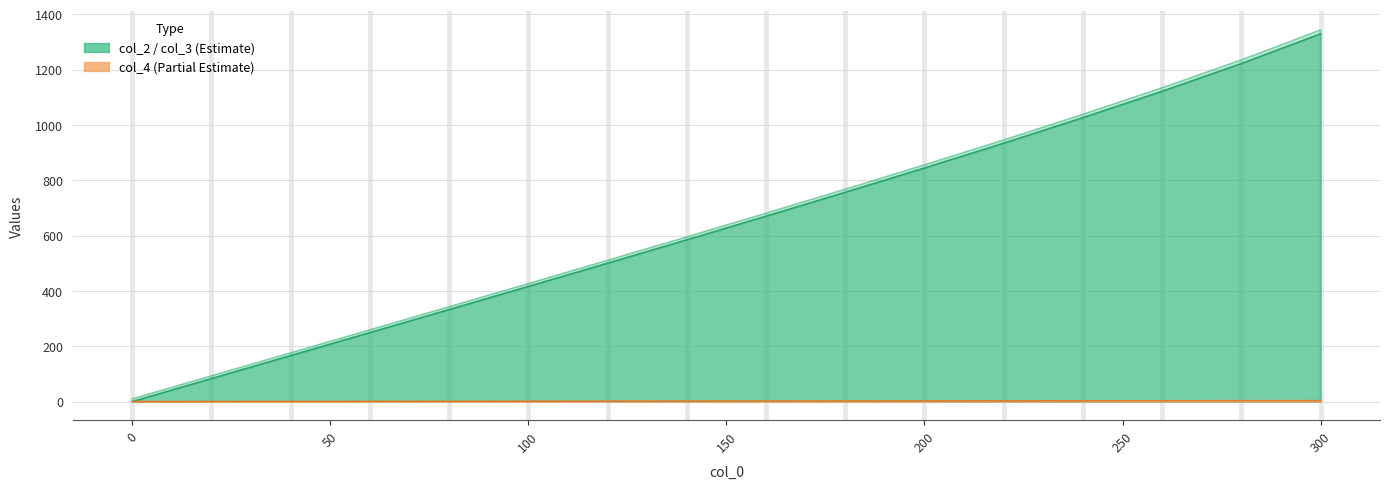

Reading left to right, extract all data points from this chart.

col_2: 0.1	83.3	166.3	249.4	332.7	416.2	500.2	584.7	670.1	756.5	844.3	934.0	1026.2	1121.6	1221.8	1329.4
col_3: 10.1	93.3	176.4	259.6	342.9	426.6	510.7	595.5	681.0	767.7	855.8	945.8	1038.3	1134.3	1235.0	1343.3
col_4: 0.0	0.3	0.6	0.8	1.1	1.3	1.5	1.7	1.9	2.1	2.3	2.5	2.7	2.9	3.1	3.2